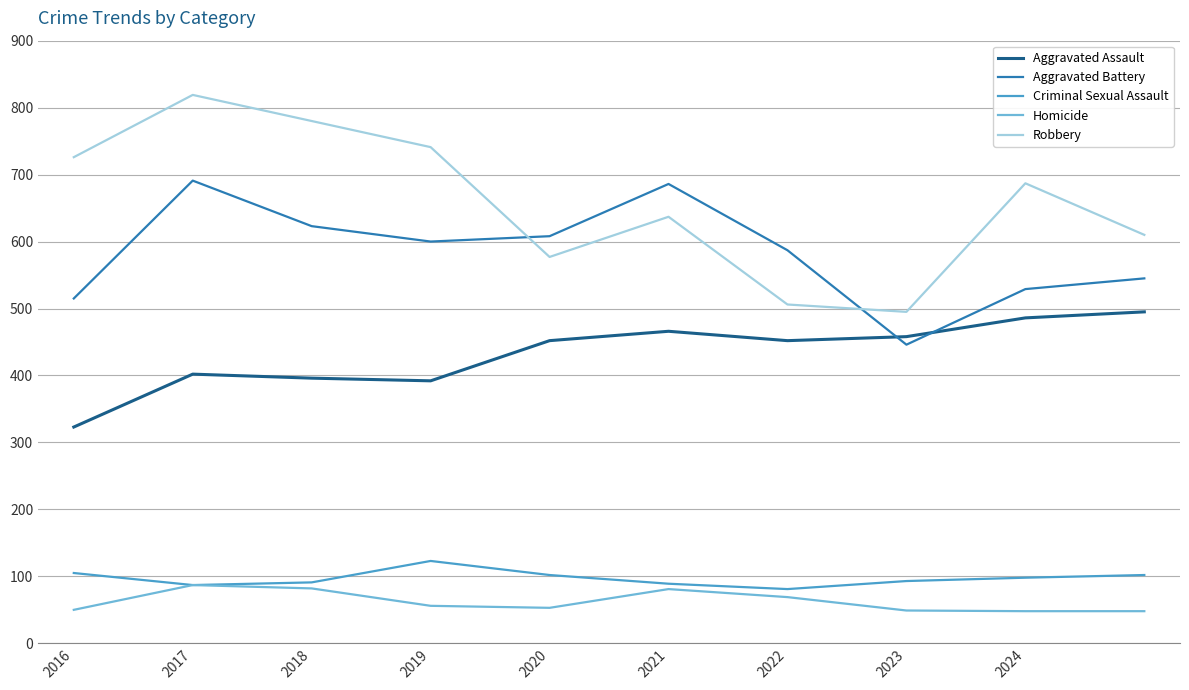

Which series has the largest total across all categories?

Robbery